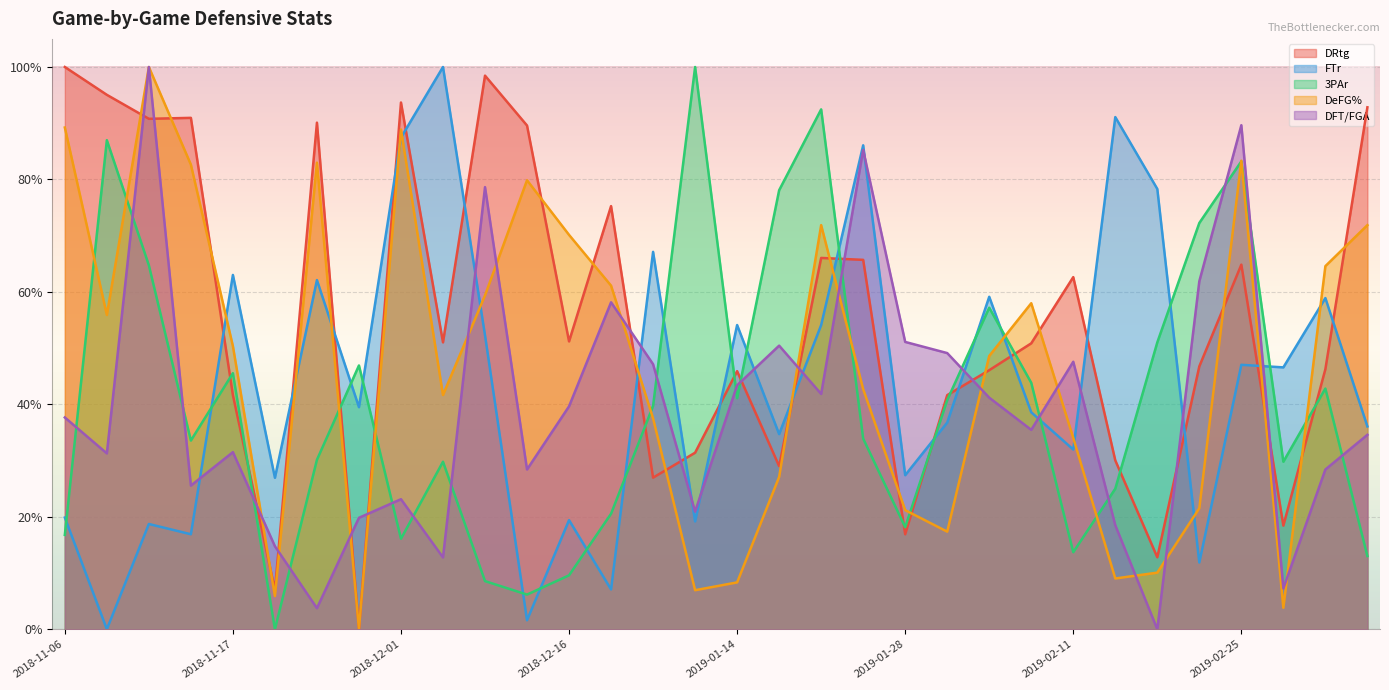

What is the sum of the 3PAr values at 2019-01-28 and 2018-11-09?

1.1